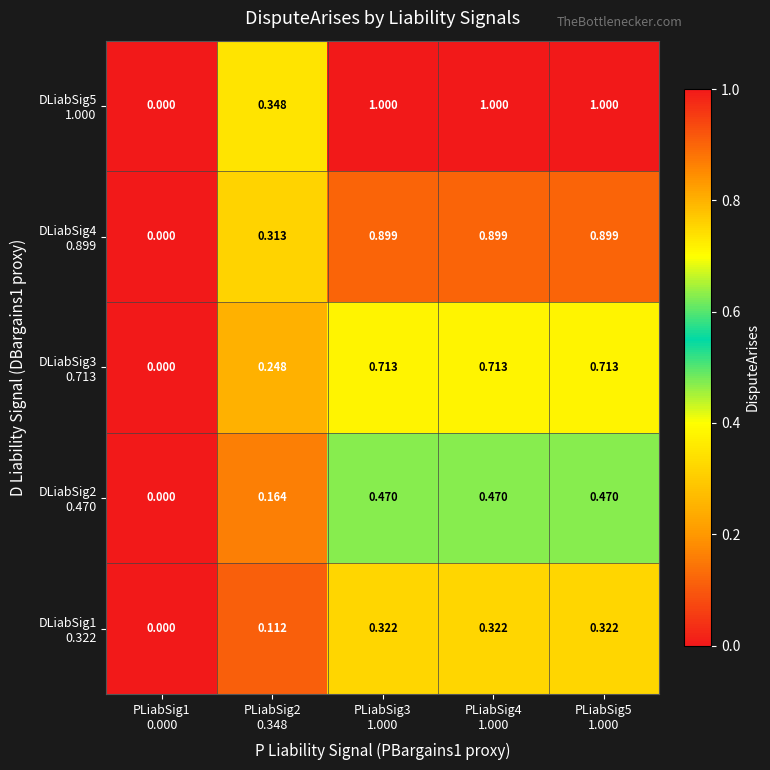

At which category is the sum across all series the highest?

PLiabSig3
1.000